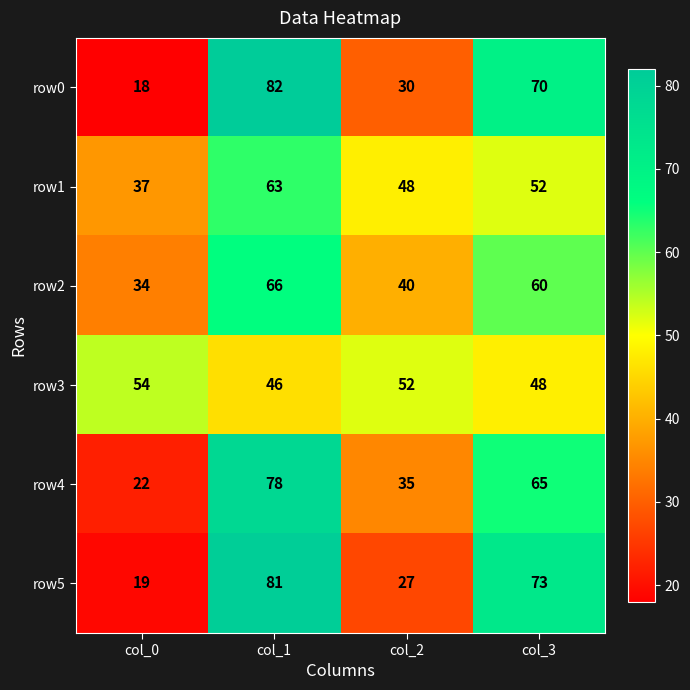

Where is row2 nearest to the value 50?

col_2